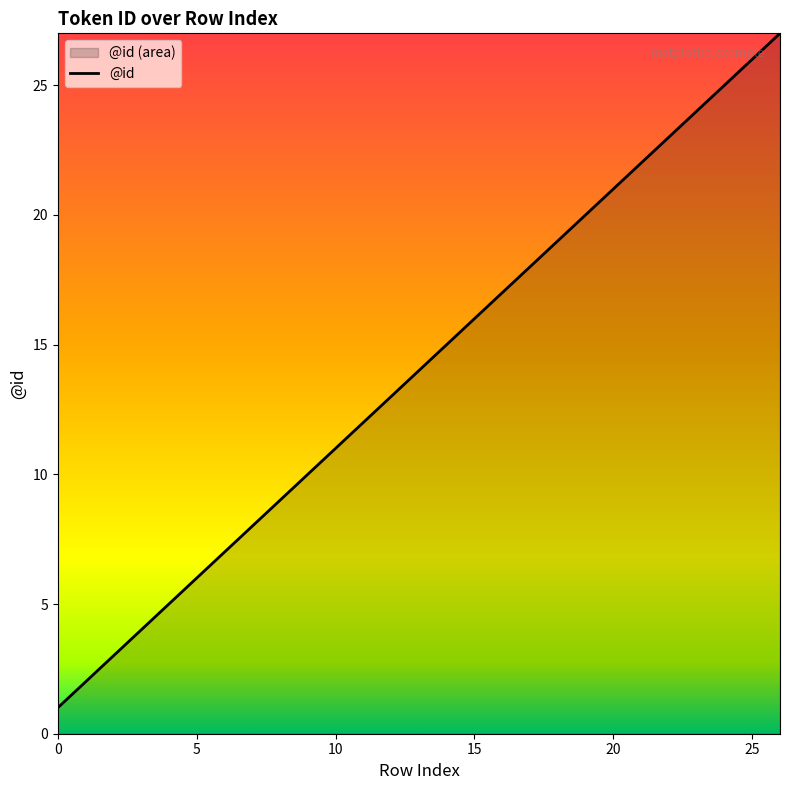

What is the change in value from 18 to 23?

+5